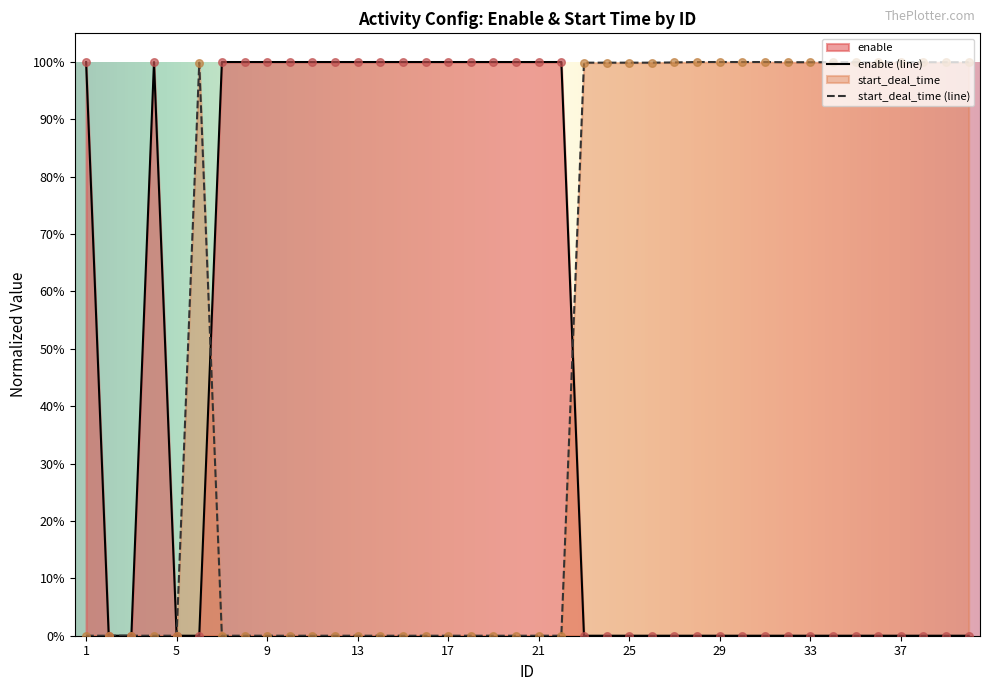

Which series reaches the maximum Y coordinate?

enable